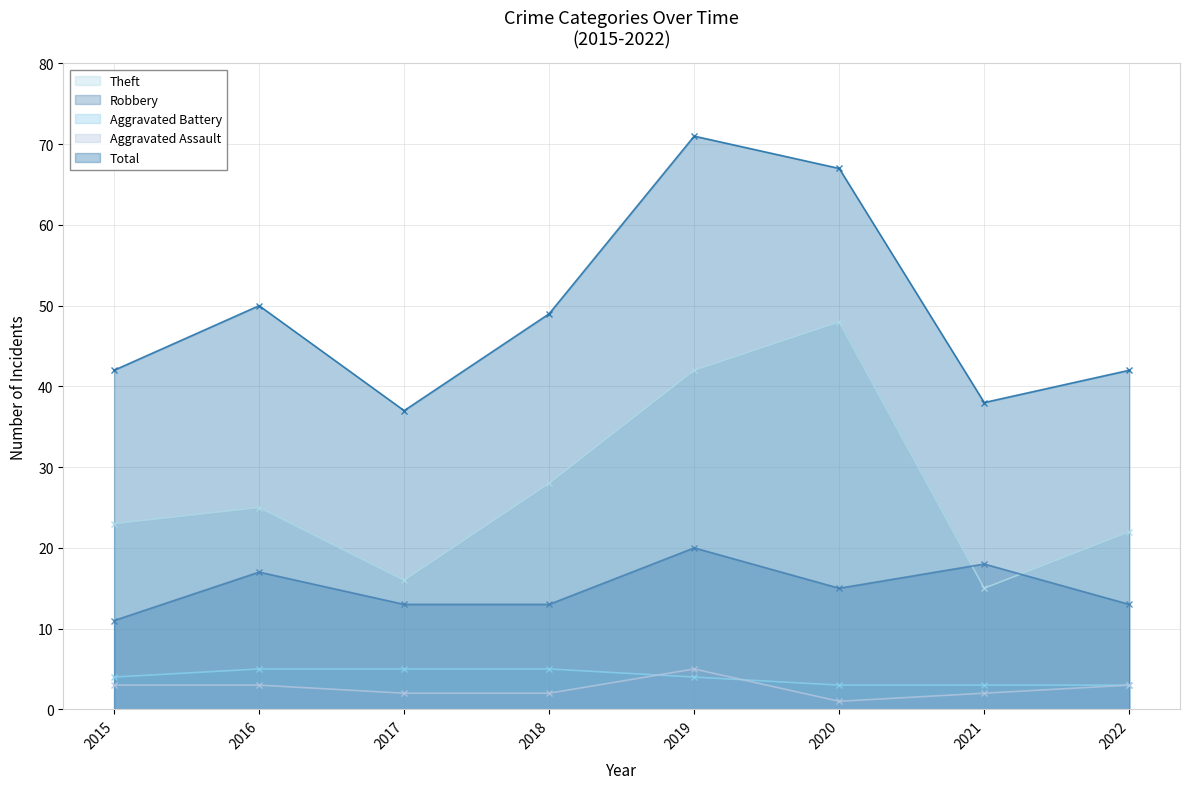

What is the sum of all Theft values?

219